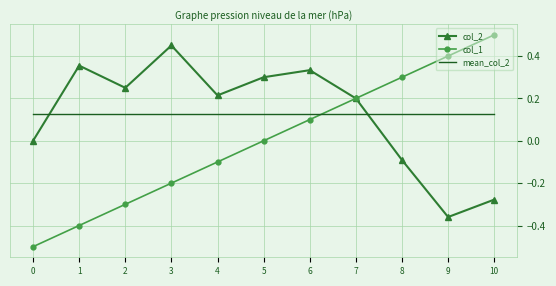

What is the smallest value displayed?

-0.5